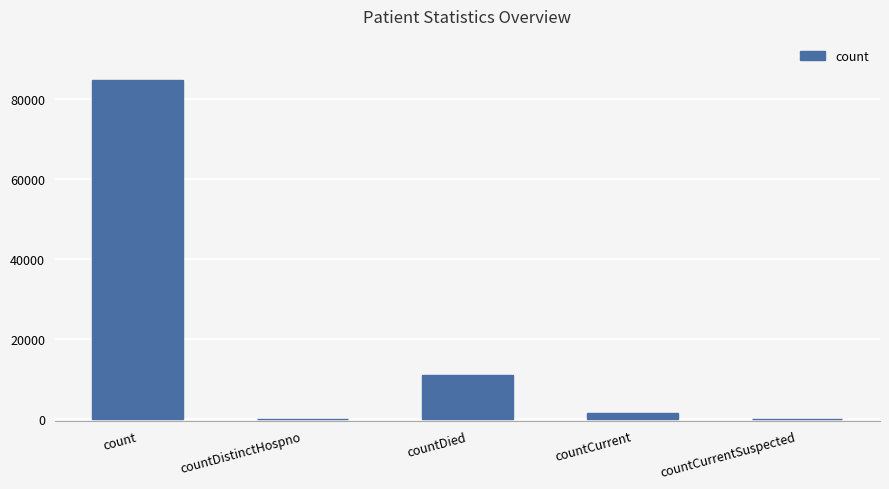

Count the number of categories in the chart.

5